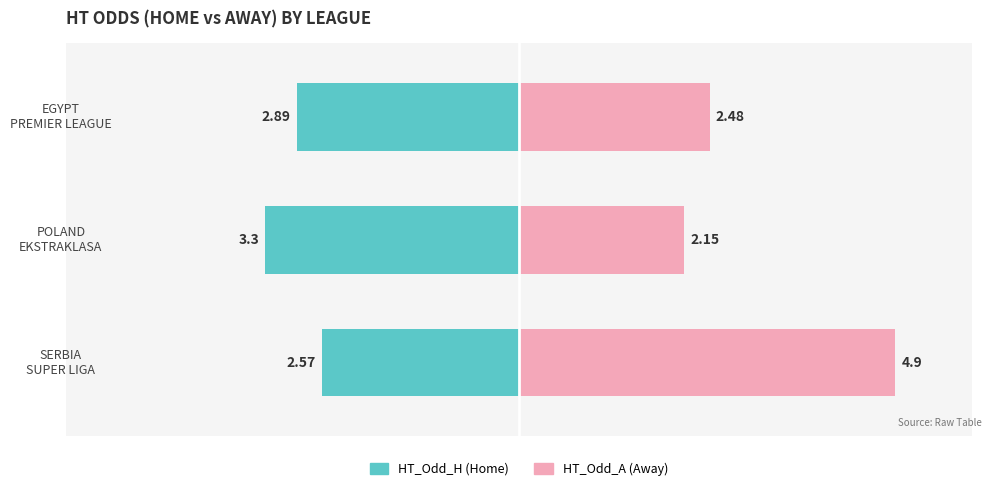

Reading left to right, transcribe all the data shown in this chart.

HT_Odd_H (Home): -2.6	-3.3	-2.9
HT_Odd_A (Away): 4.9	2.1	2.5